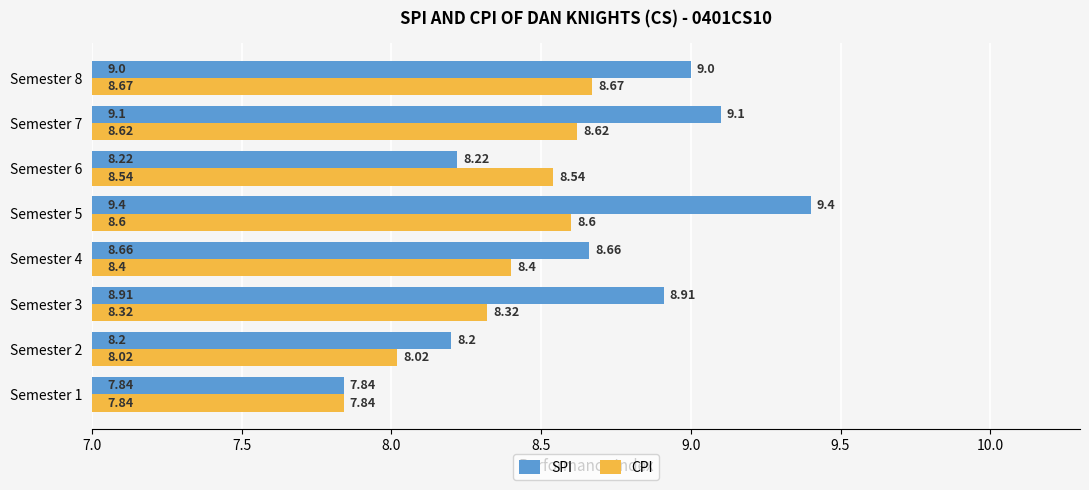

What is the sum of the CPI values at Semester 8 and Semester 7?

17.3